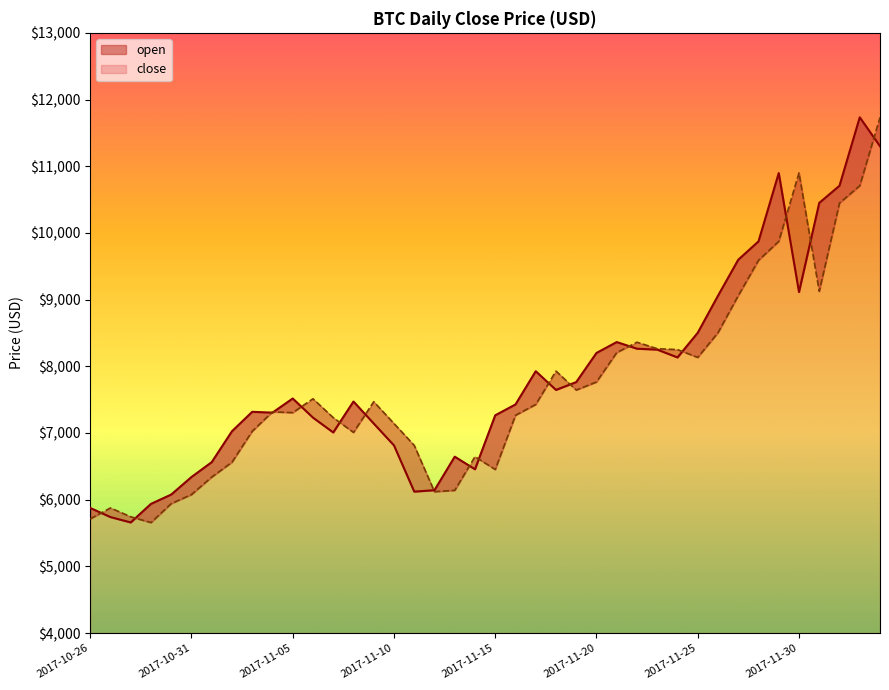

What is the difference between the values at 2017-11-11 and 2017-10-29?

183.9